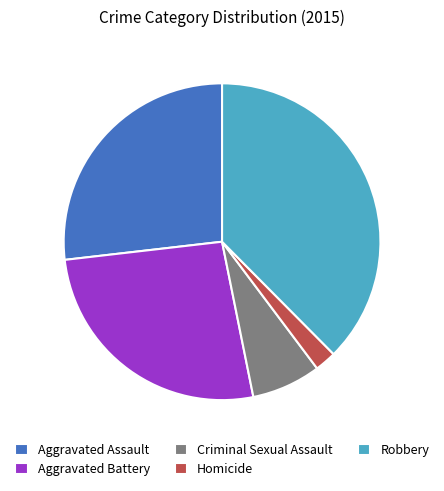

Which category has the biggest portion of the pie?

Robbery